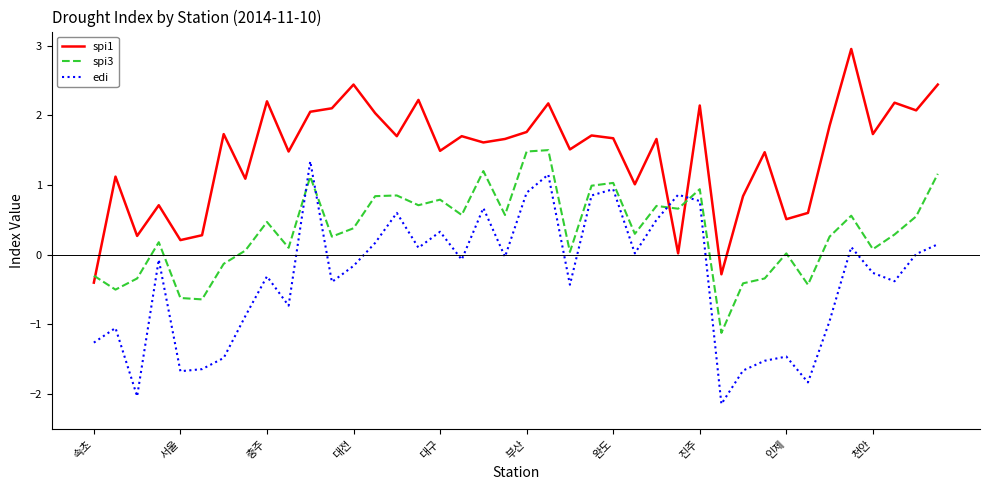

Rank the series by their average value, from highest to lowest.

spi1, spi3, edi